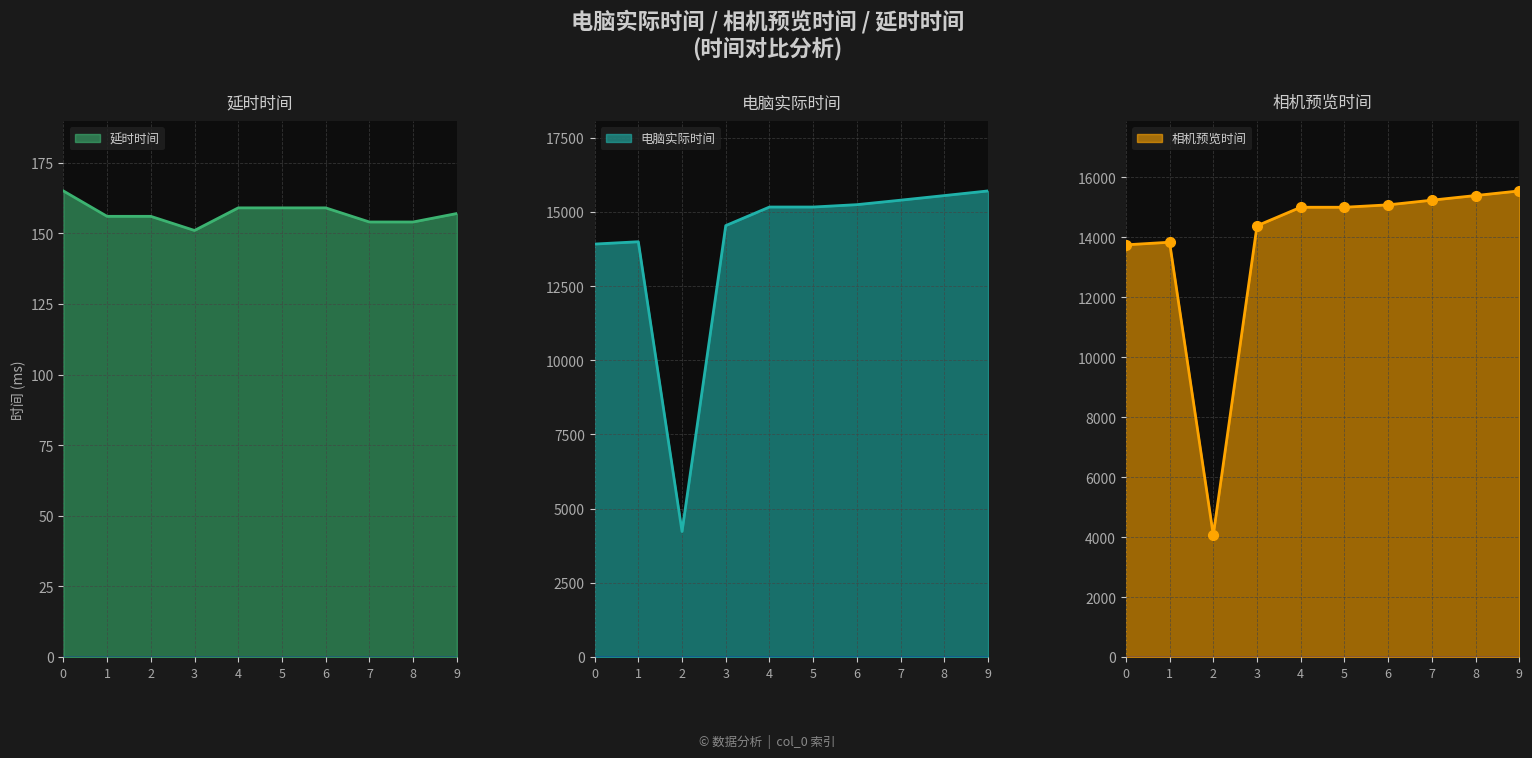

Which category has the lowest value across all series?

3